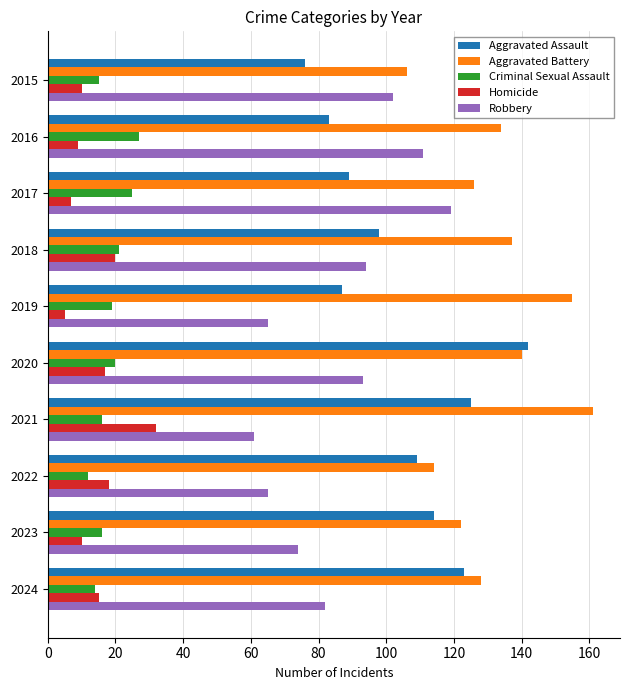

Which series changed the most between 2015 and 2024?

Aggravated Assault